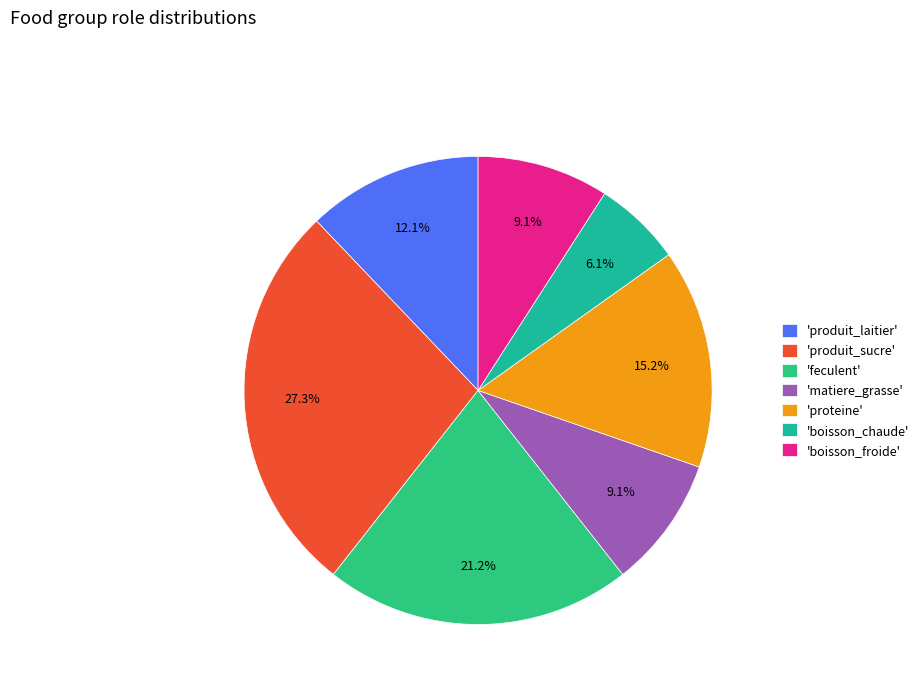

Does any single category account for the majority?

No